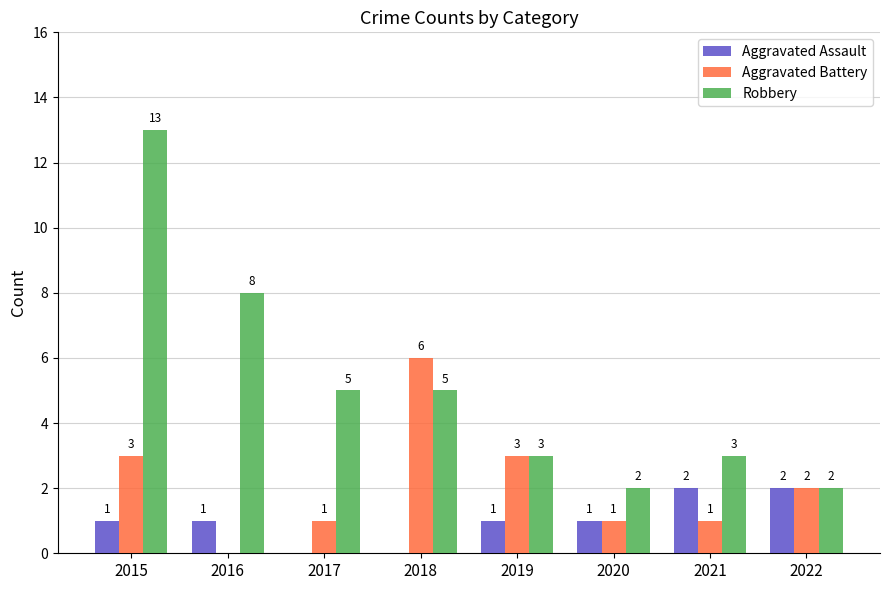

Reading right to left, extract all data points from this chart.

Aggravated Assault: 2	2	1	1	0	0	1	1
Aggravated Battery: 2	1	1	3	6	1	0	3
Robbery: 2	3	2	3	5	5	8	13